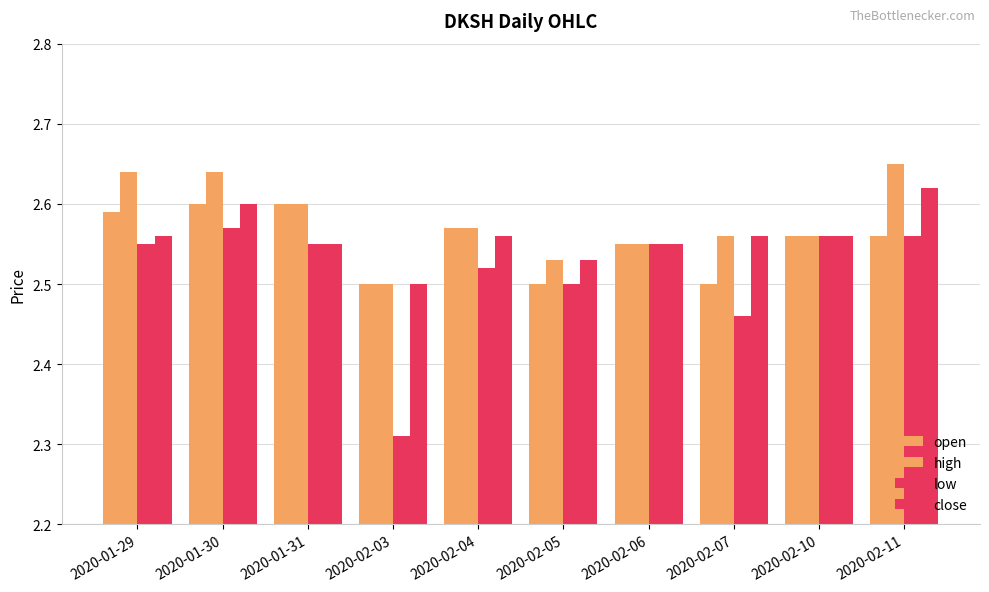

What is the average value of the low series?

2.5